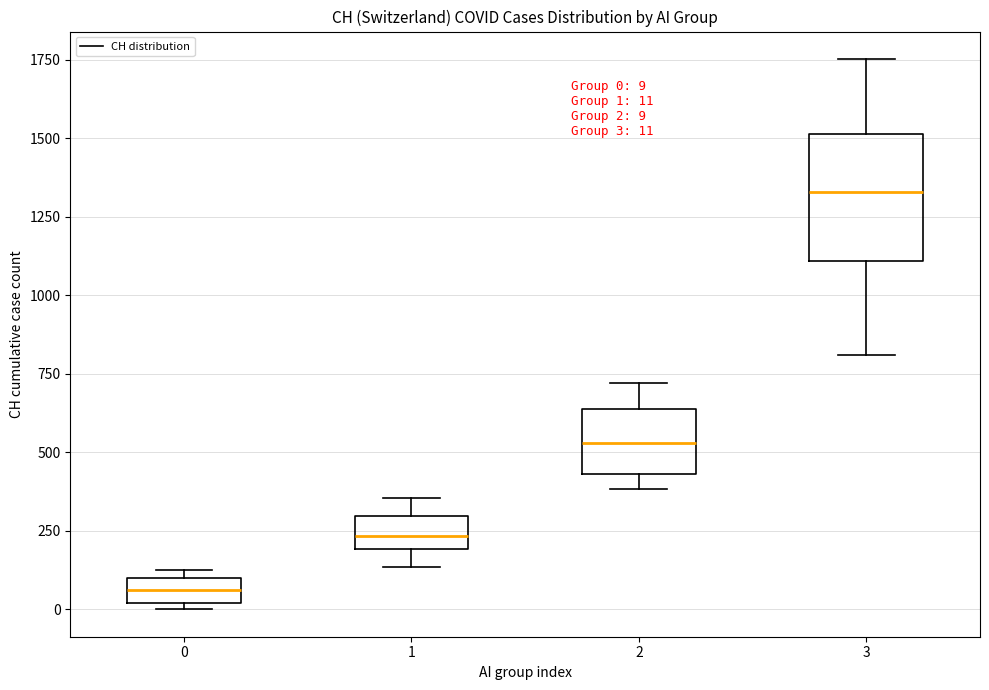

Which box's median line is the lowest?

0